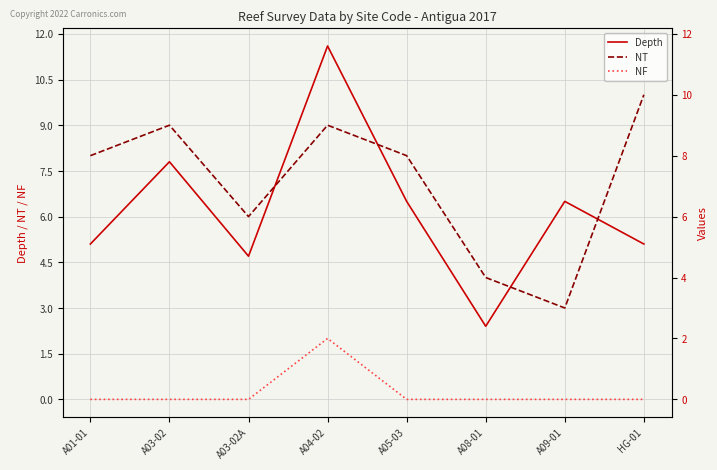

Is the value of NF at A04-02 greater than the value of NT at A03-02?

No